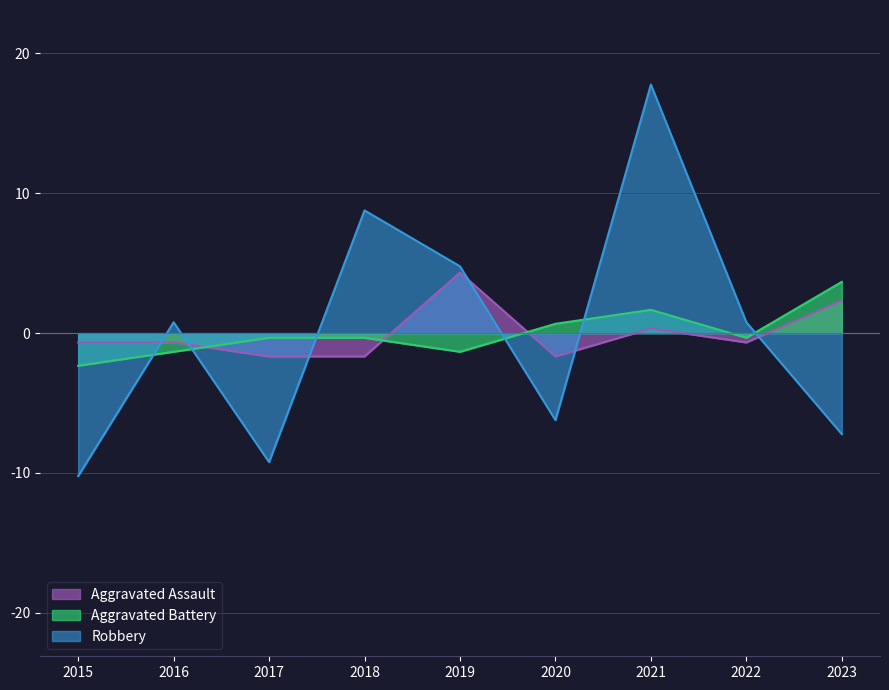

Reading left to right, what are all the values shown in this chart?

Aggravated Assault: -0.7	-0.7	-1.7	-1.7	4.3	-1.7	0.3	-0.7	2.3
Aggravated Battery: -2.3	-1.3	-0.3	-0.3	-1.3	0.7	1.7	-0.3	3.7
Robbery: -10.2	0.8	-9.2	8.8	4.8	-6.2	17.8	0.8	-7.2